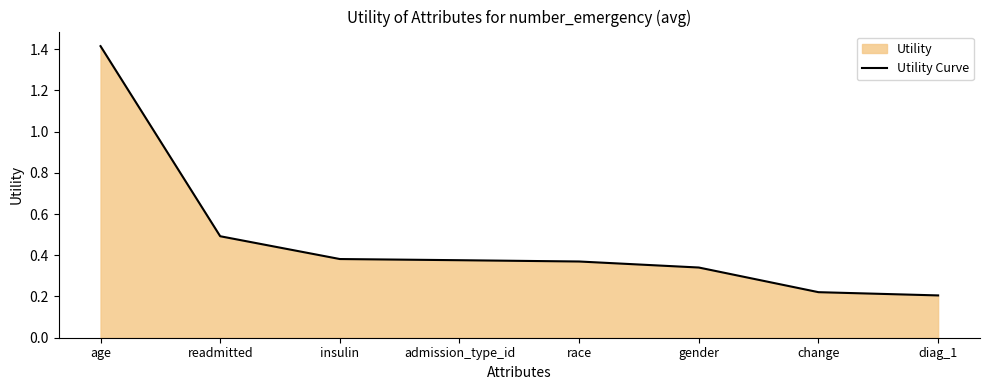

Reading left to right, transcribe all the data shown in this chart.

age=1.4	readmitted=0.5	insulin=0.4	admission_type_id=0.4	race=0.4	gender=0.3	change=0.2	diag_1=0.2